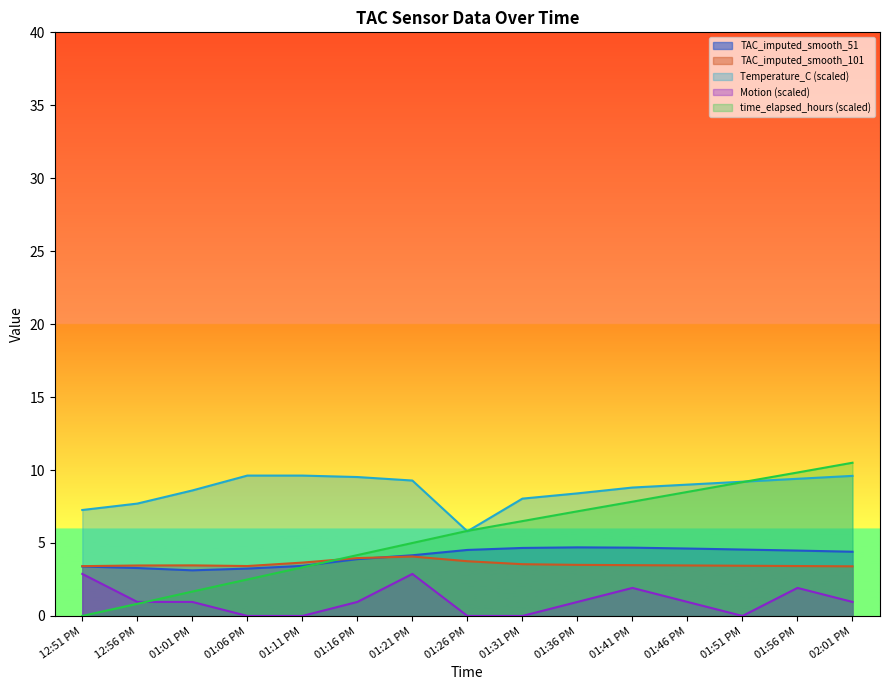

At 01:01 PM, list the series in order from smallest to largest.

Motion (scaled), time_elapsed_hours (scaled), TAC_imputed_smooth_51, TAC_imputed_smooth_101, Temperature_C (scaled)